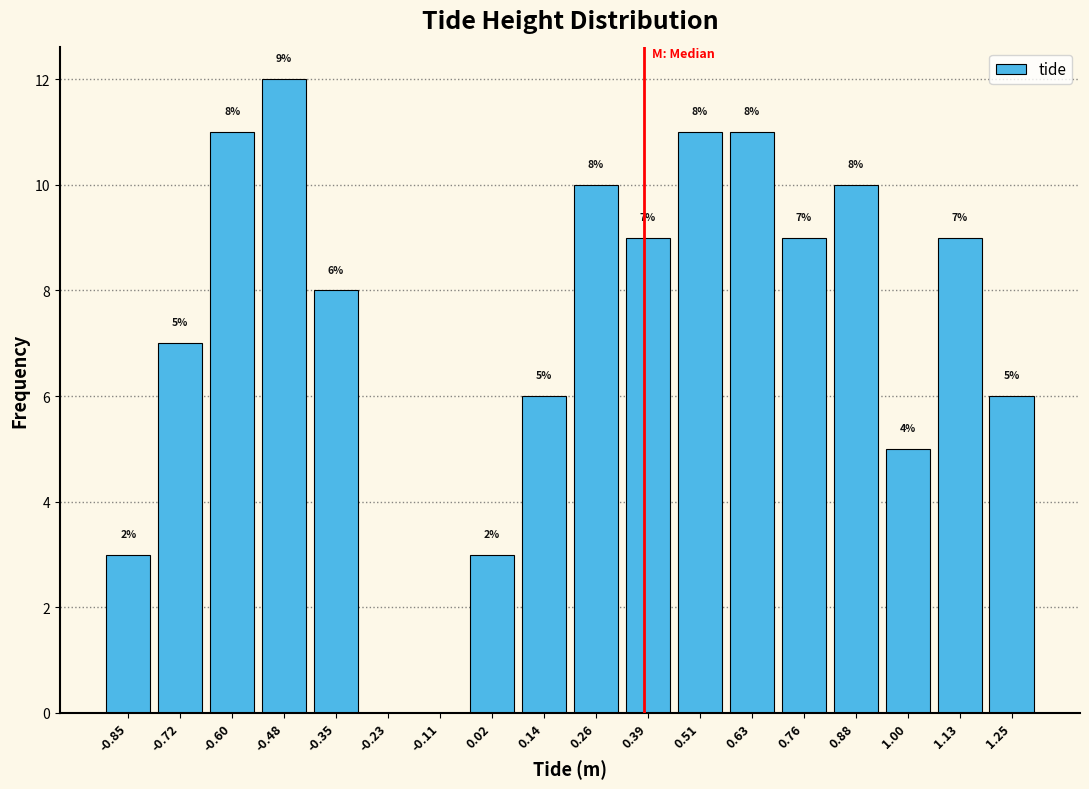

Which range on the x-axis has the tallest bar?

-0.54 to -0.42